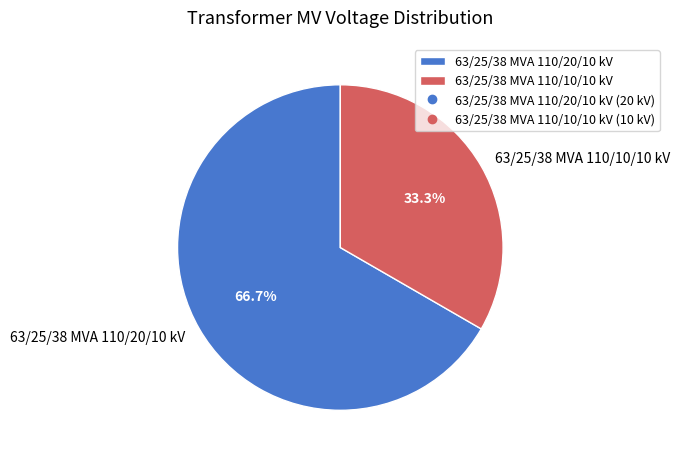

Which slice is the largest?

63/25/38 MVA 110/20/10 kV